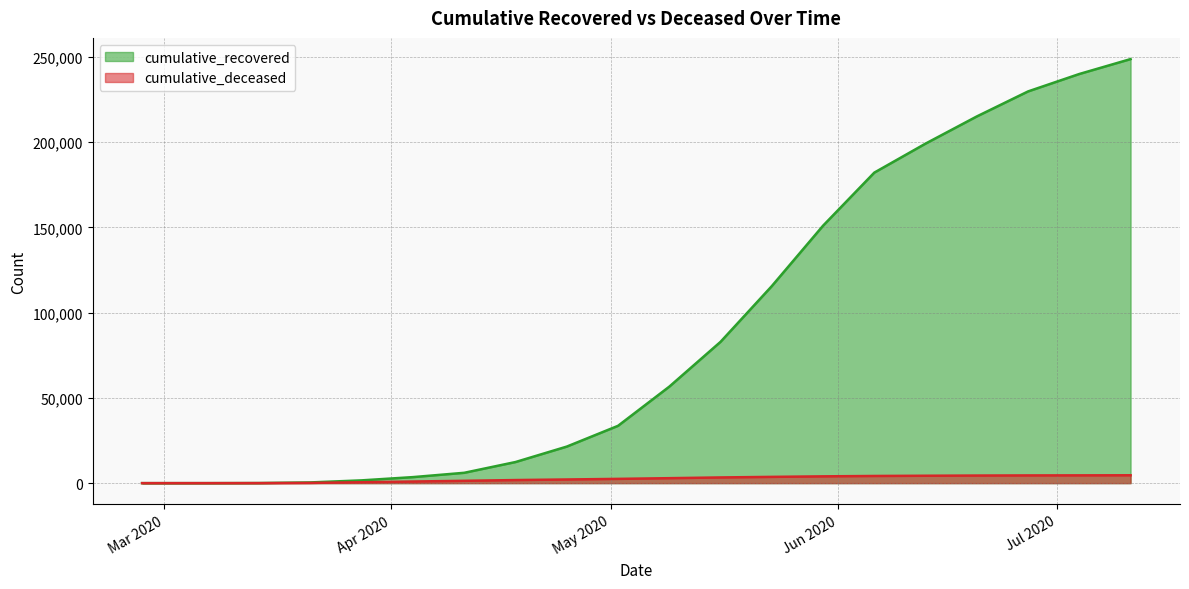

Reading left to right, transcribe all the data shown in this chart.

cumulative_recovered: 3	10	63	424	1634	3539	6072	12384	21439	33620	56594	82879	115567	151008	182150	199162	215099	229775	240000	248739
cumulative_deceased: 0	1	20	141	519	952	1375	1809	2145	2503	2916	3345	3677	3985	4207	4343	4456	4532	4570	4620